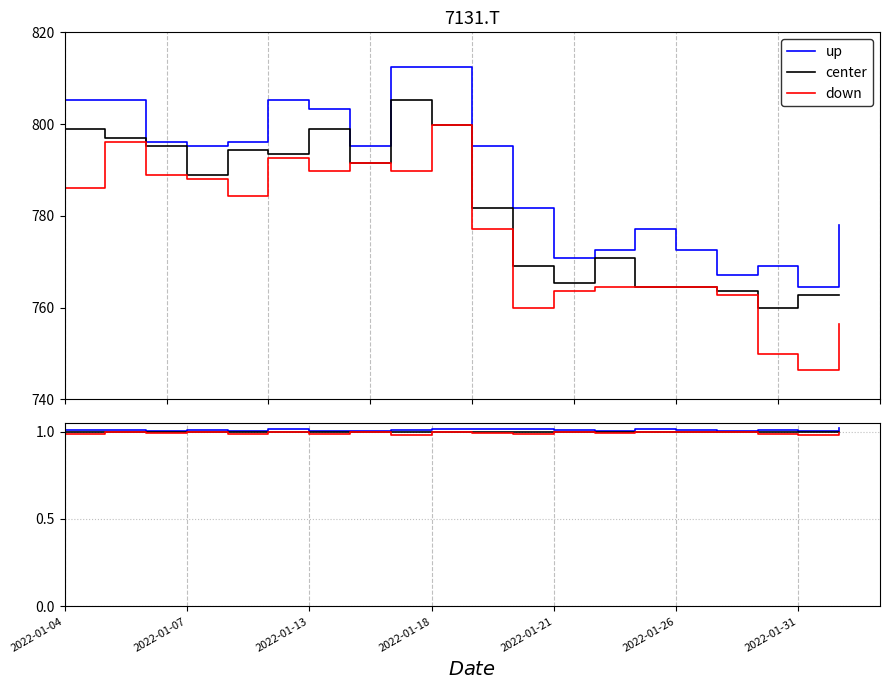

Read the down value at 2022-01-31.

1.0